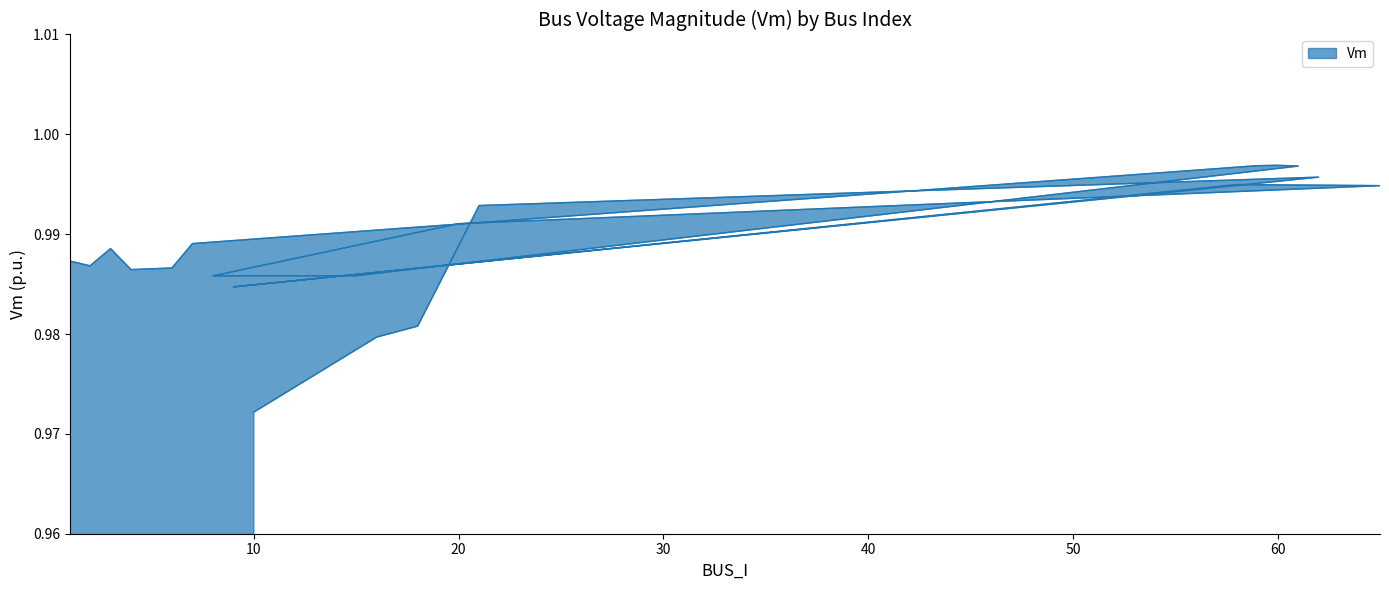

Rank the categories by value from lowest to highest.

10, 16, 18, 9, 8, 15, 4, 6, 2, 1, 3, 7, 20, 21, 65, 58, 62, 61, 59, 60